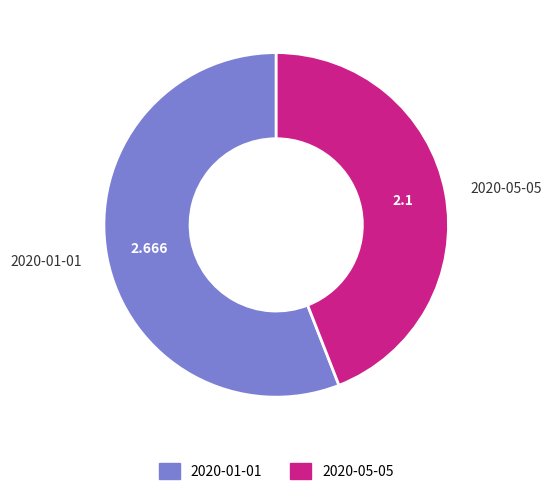

The 2020-01-01 slice represents 56% of the pie. True or false?

True